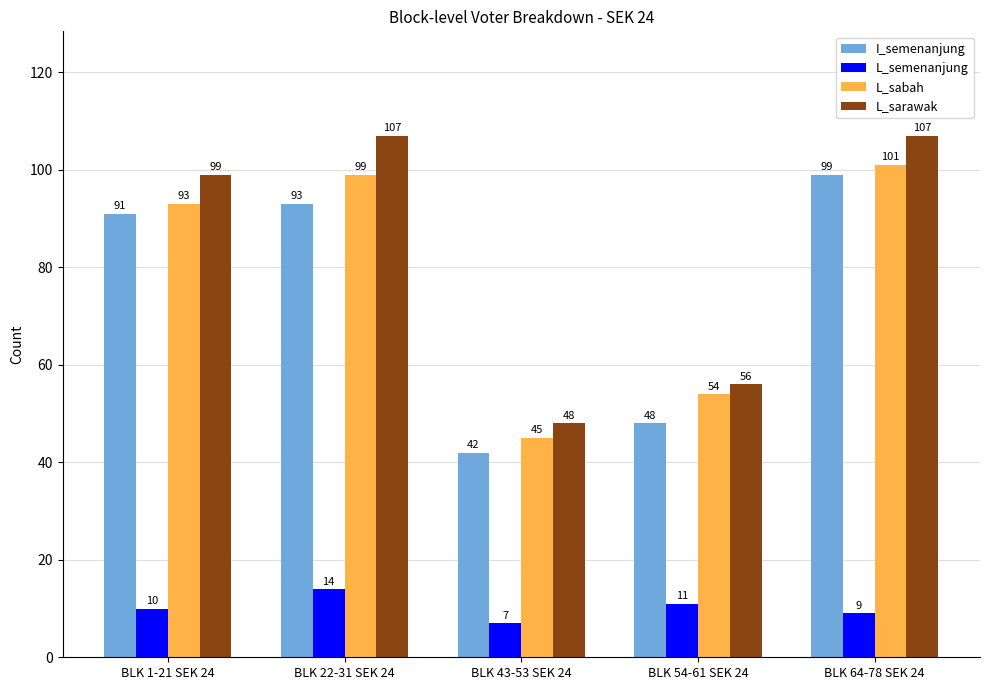

Which series has the largest total across all categories?

L_sarawak